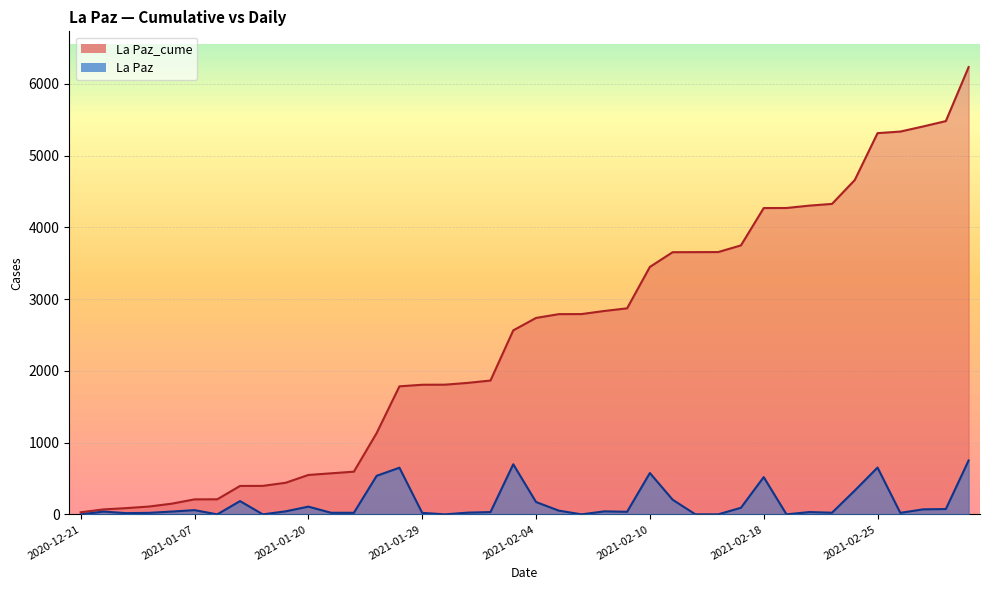

List the labels in order of La Paz_cume value, smallest first.

2020-12-21, 2020-12-22, 2020-12-23, 2020-12-30, 2021-01-06, 2021-01-07, 2021-01-11, 2021-01-13, 2021-01-14, 2021-01-19, 2021-01-20, 2021-01-25, 2021-01-26, 2021-01-27, 2021-01-28, 2021-01-29, 2021-01-30, 2021-02-01, 2021-02-02, 2021-02-03, 2021-02-04, 2021-02-05, 2021-02-06, 2021-02-08, 2021-02-09, 2021-02-10, 2021-02-11, 2021-02-12, 2021-02-16, 2021-02-17, 2021-02-18, 2021-02-19, 2021-02-22, 2021-02-23, 2021-02-24, 2021-02-25, 2021-02-26, 2021-03-01, 2021-03-02, 2021-03-03